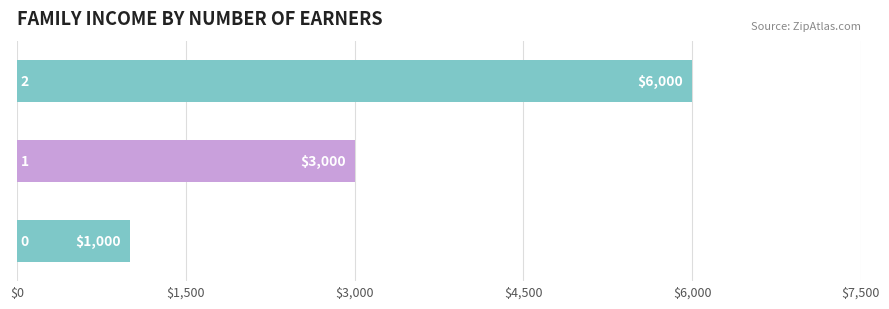

What is the minimum value shown in the chart?

1000